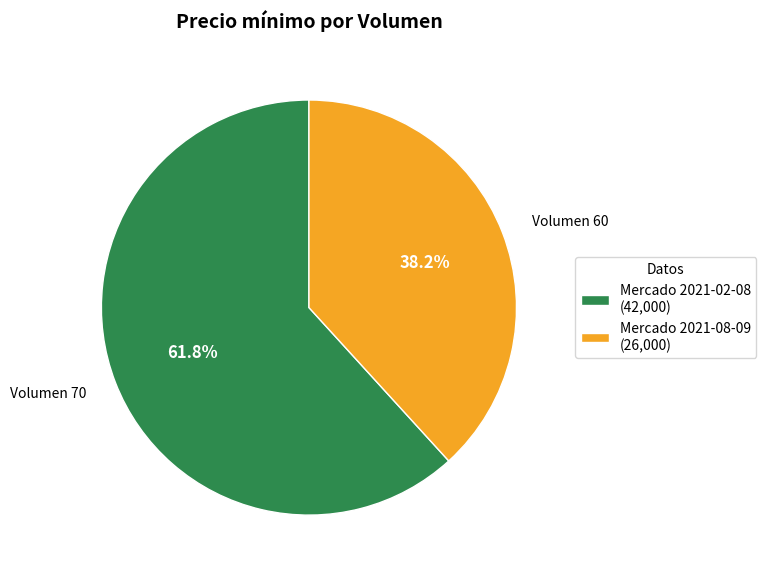

Approximately how many times larger is the value at Mercado 2021-08-09 (26,000) compared to Mercado 2021-02-08 (42,000)?

0.6